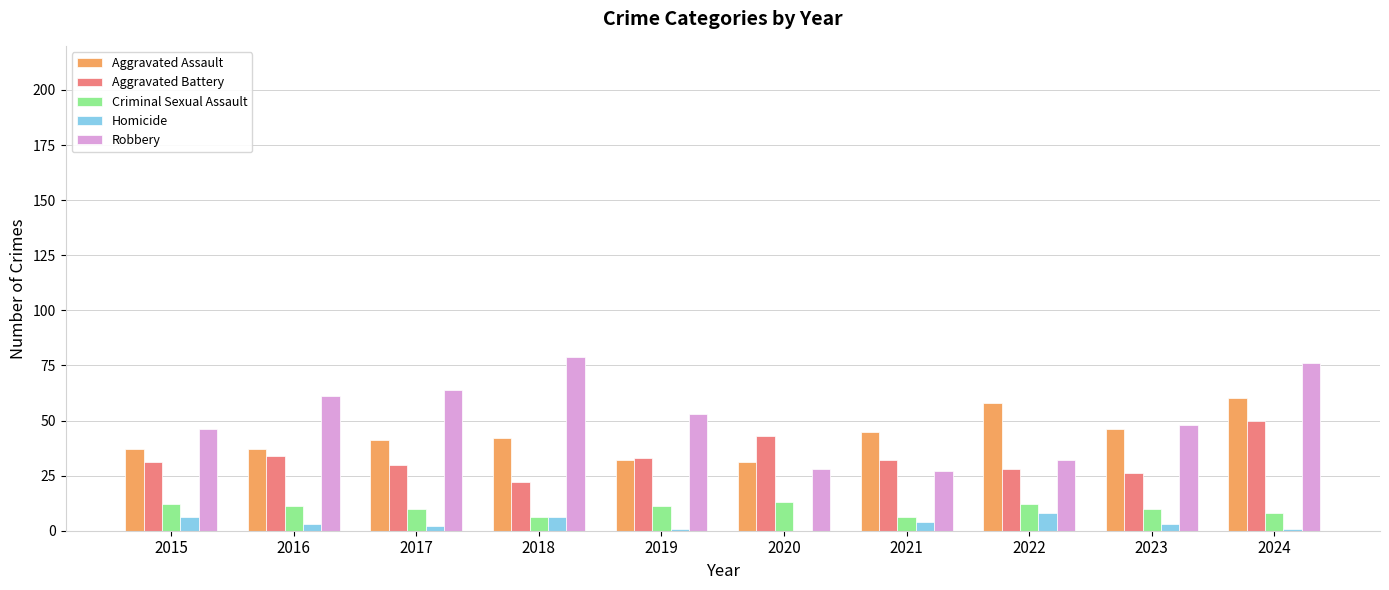

Which series has the largest total across all categories?

Robbery